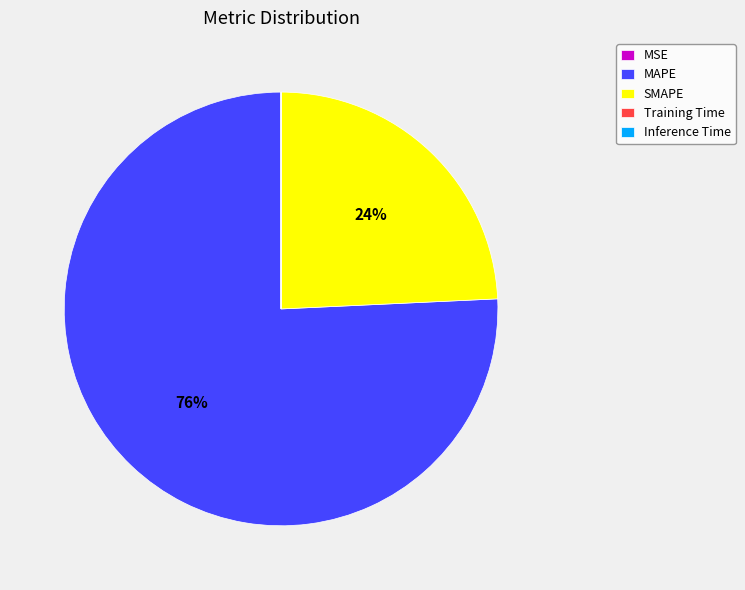

True or false: MAPE accounts for 76% of the total.

True